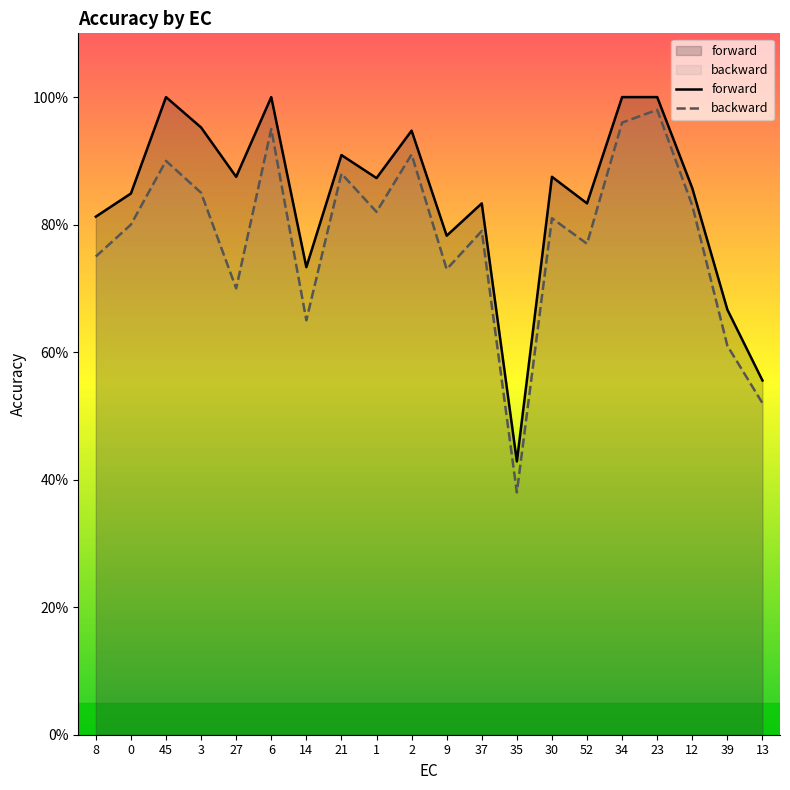

What is the difference between the maximum and minimum values in the backward series?

0.6